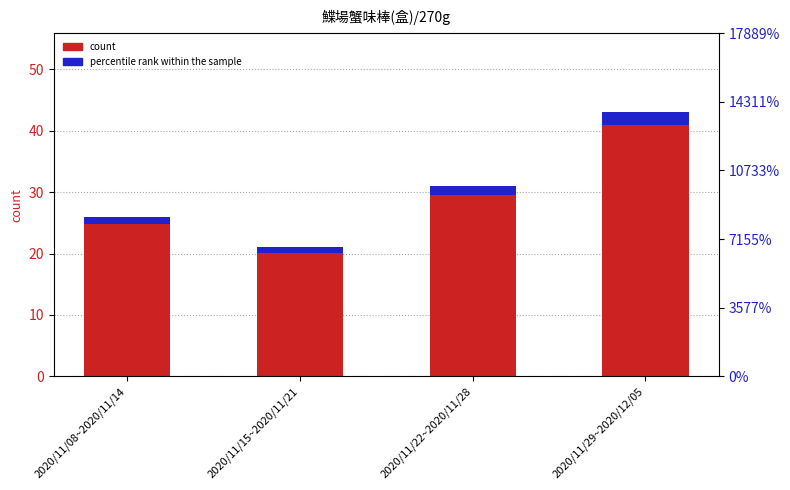

At 2020/11/22~2020/11/28, list the series in order from smallest to largest.

percentile rank within the sample, count